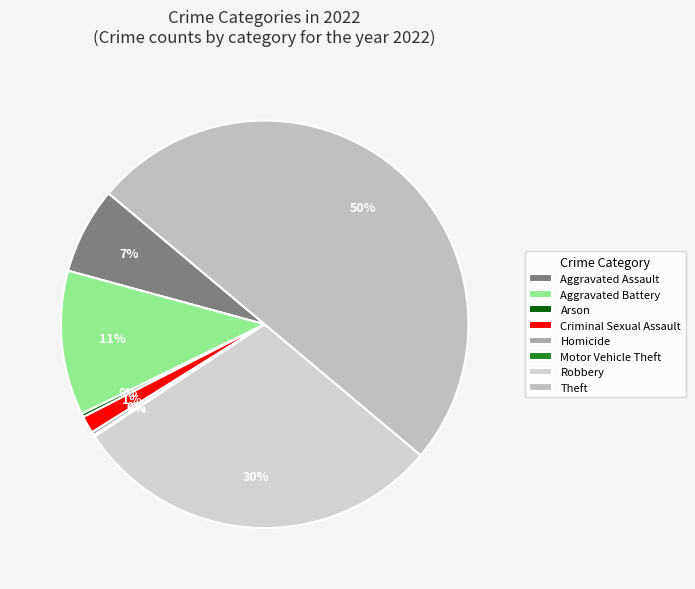

To the nearest percent, what percentage of the pie is Criminal Sexual Assault?

1%